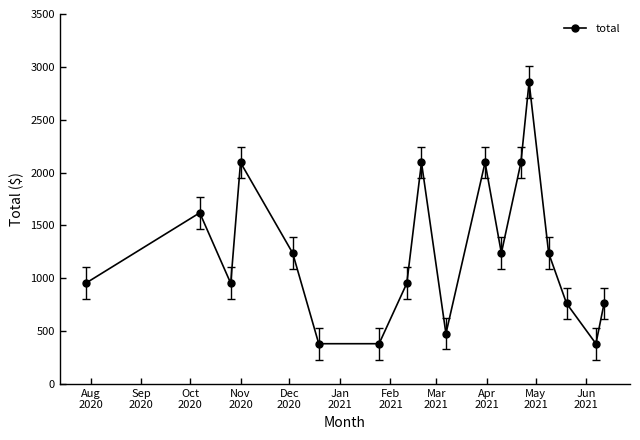

What is the value of the 4th point from the left?

2095.5